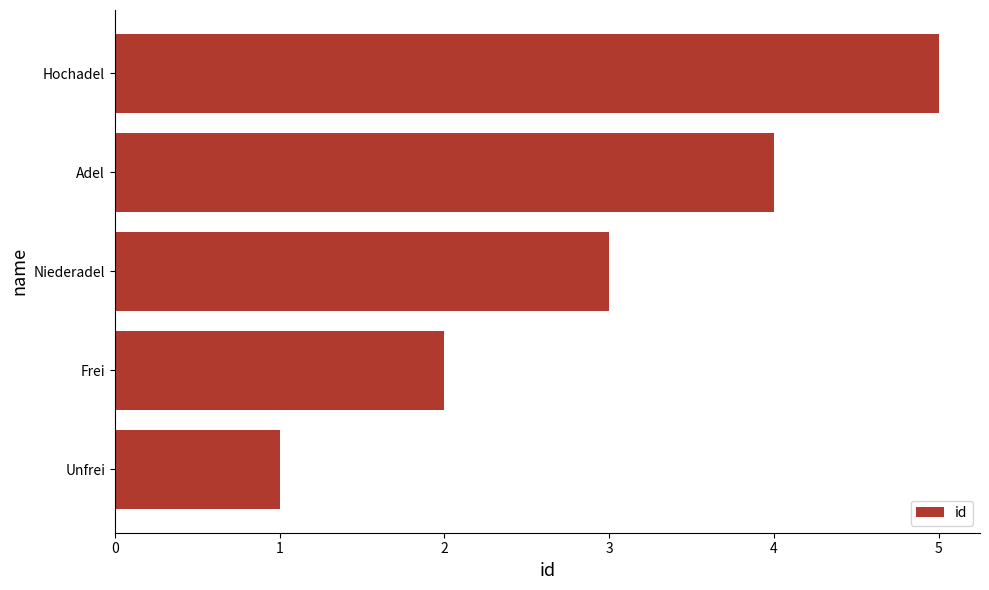

List the labels in order of value, largest first.

Hochadel, Adel, Niederadel, Frei, Unfrei